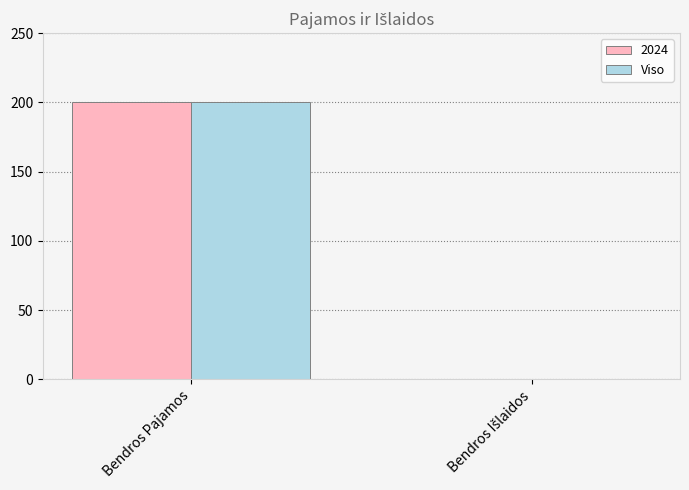

The value of Viso at Bendros Pajamos is 63. True or false?

False